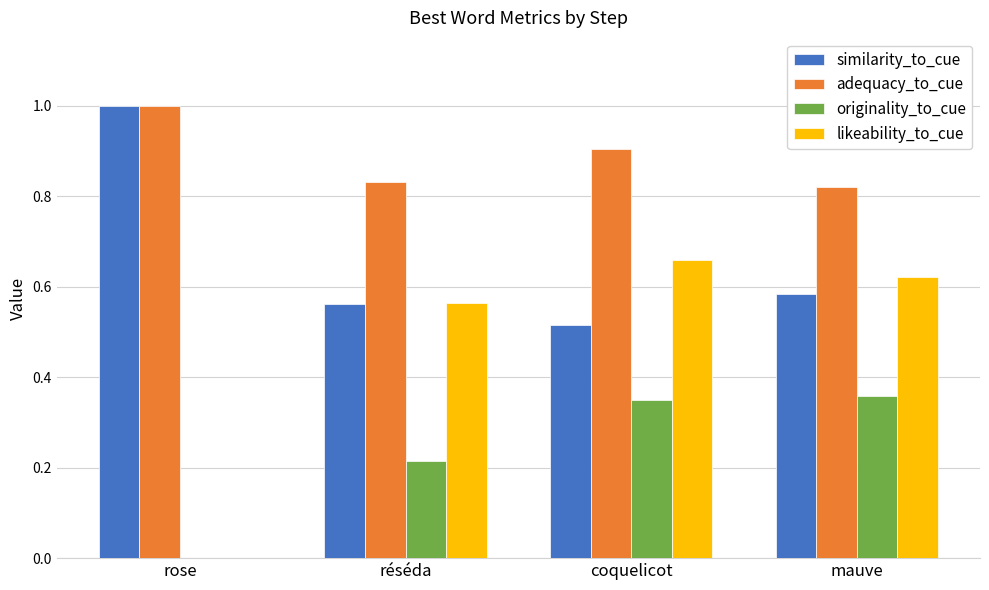

Which series has the widest spread of values?

likeability_to_cue